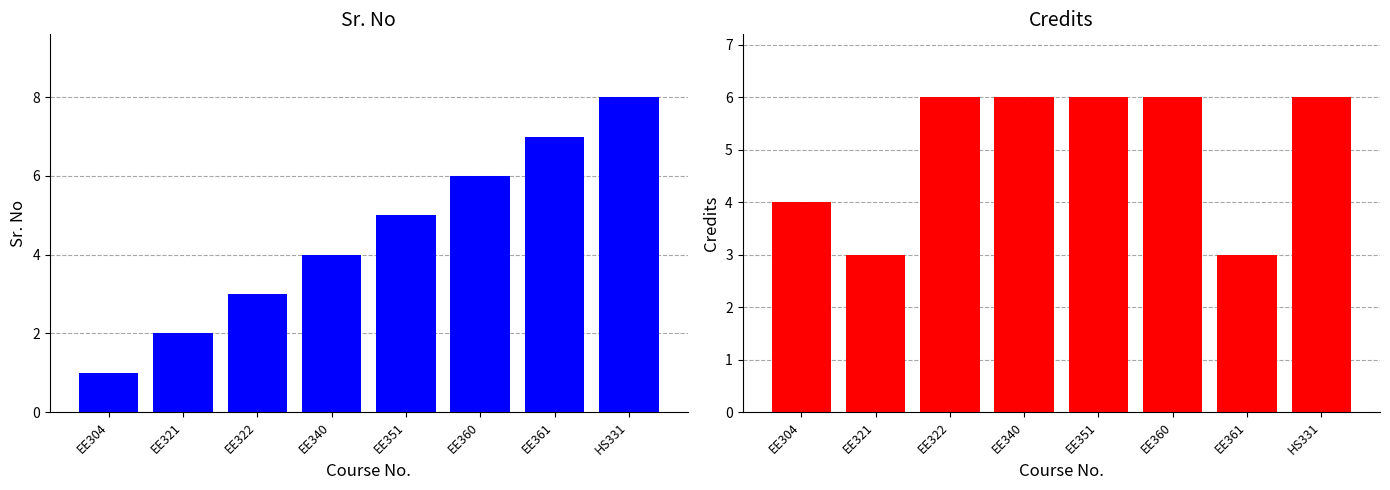

Rank the series at EE361 from lowest to highest value.

Credits, Sr. No